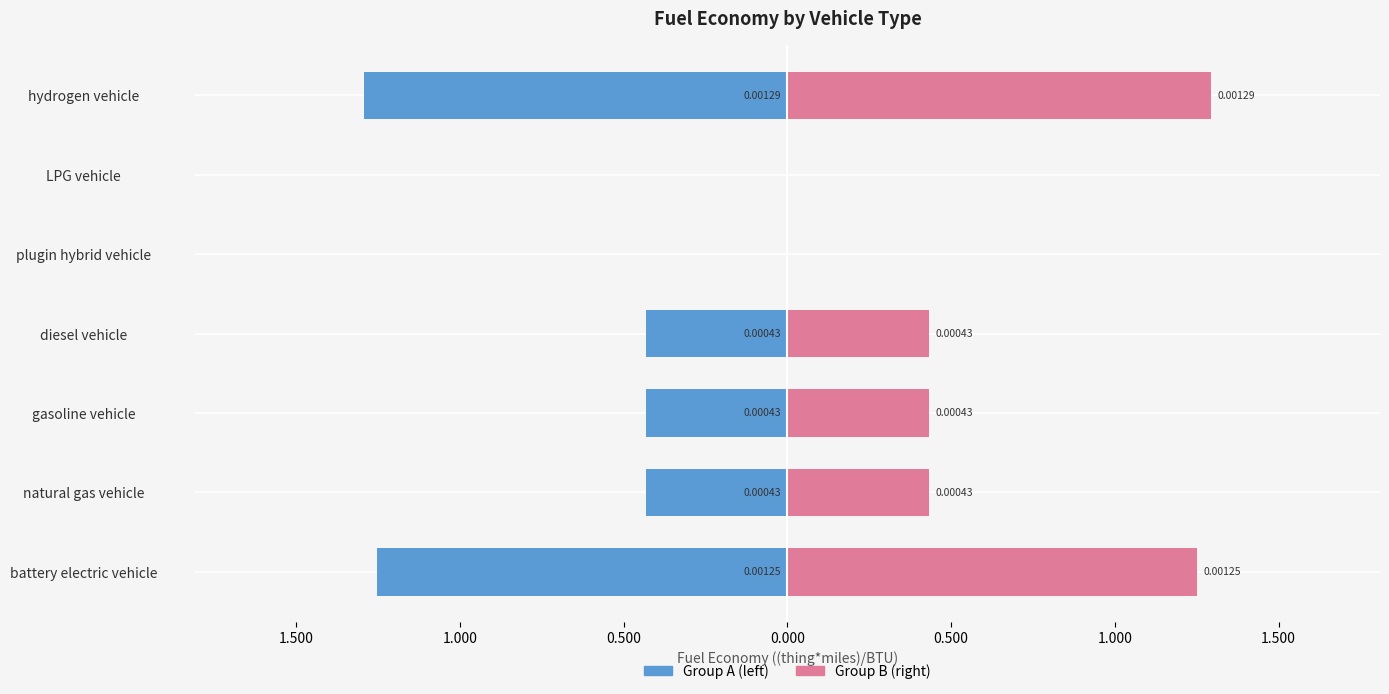

Are the bars grouped side by side (vs. stacked)?

Yes